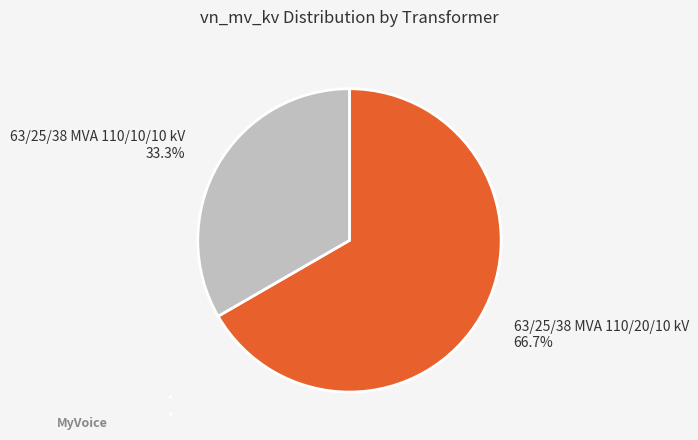

To the nearest percent, what is the combined percentage of 63/25/38 MVA 110/10/10 kV and 63/25/38 MVA 110/20/10 kV?

100%